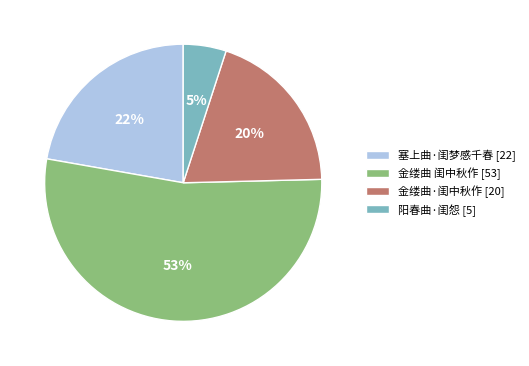

To the nearest percent, what portion does 塞上曲·闺梦感千春 represent?

22%